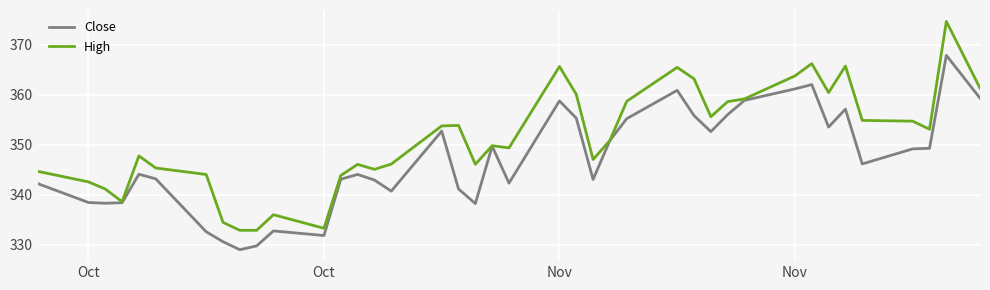

Which series has the largest total across all categories?

High